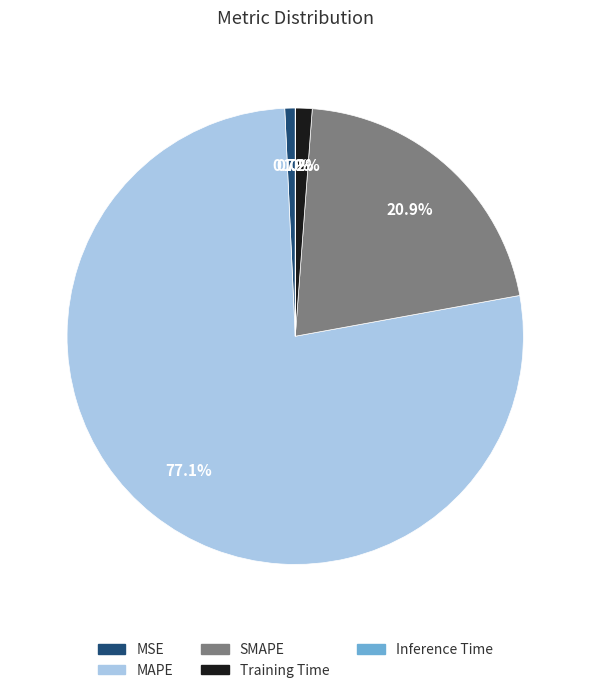

What is the largest slice in the pie chart?

MAPE